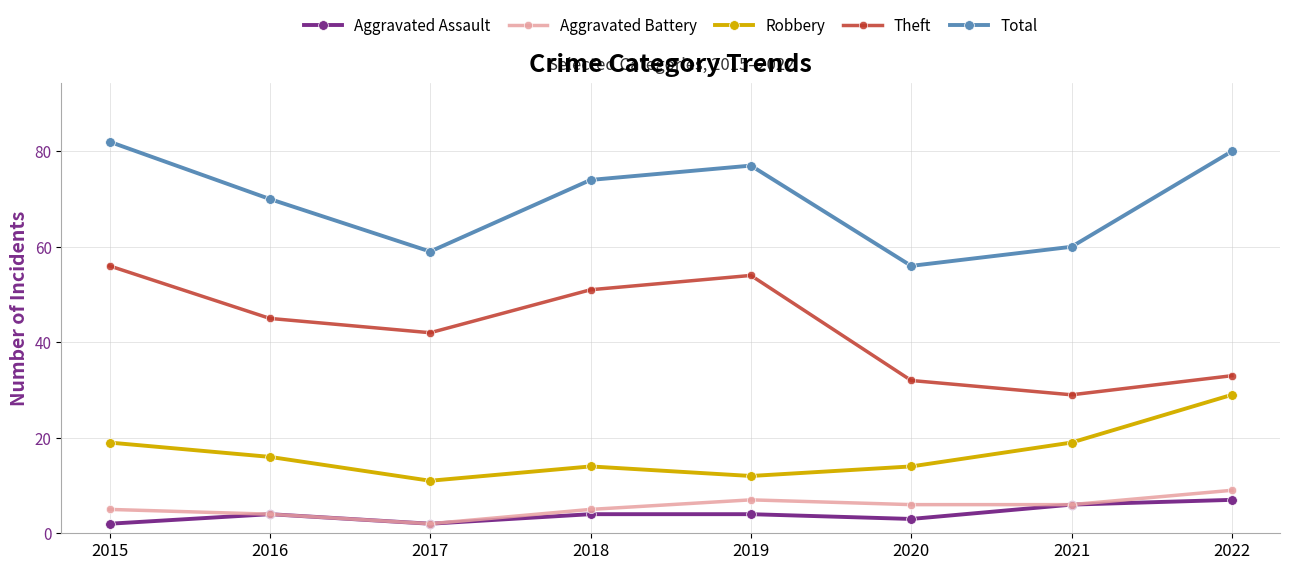

Which series has the widest spread of values?

Theft